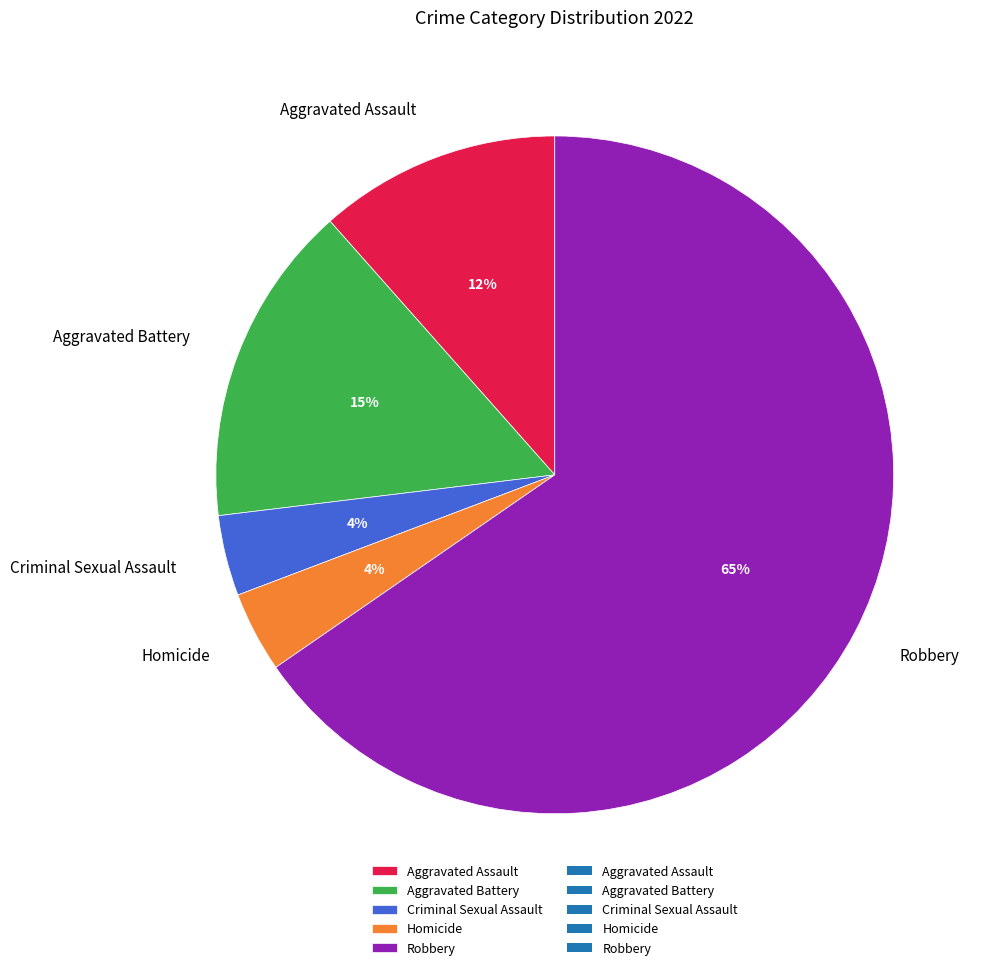

The Aggravated Assault slice represents 12% of the pie. True or false?

True